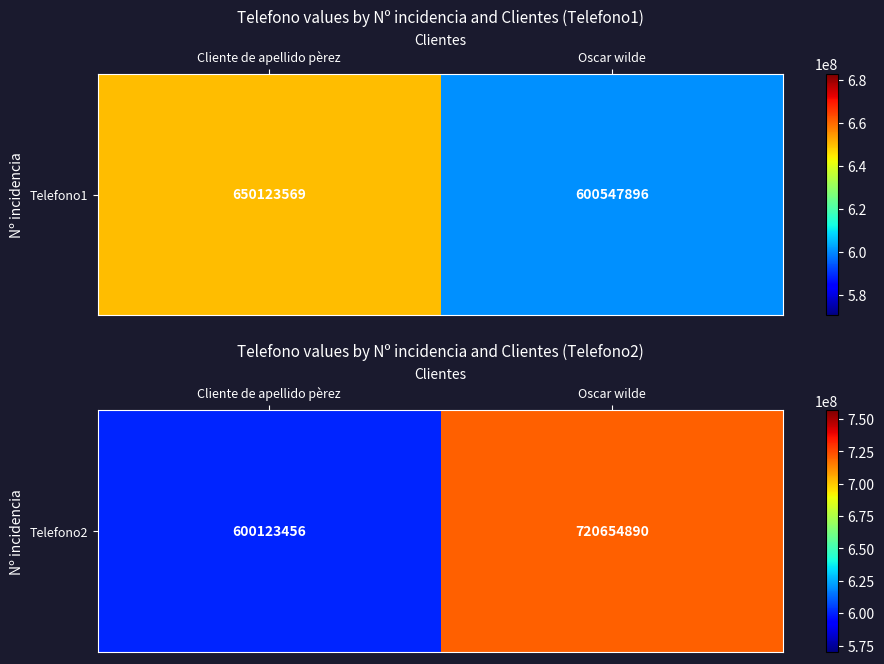

List the labels in order of value, smallest first.

Cliente de apellido pèrez, Oscar wilde